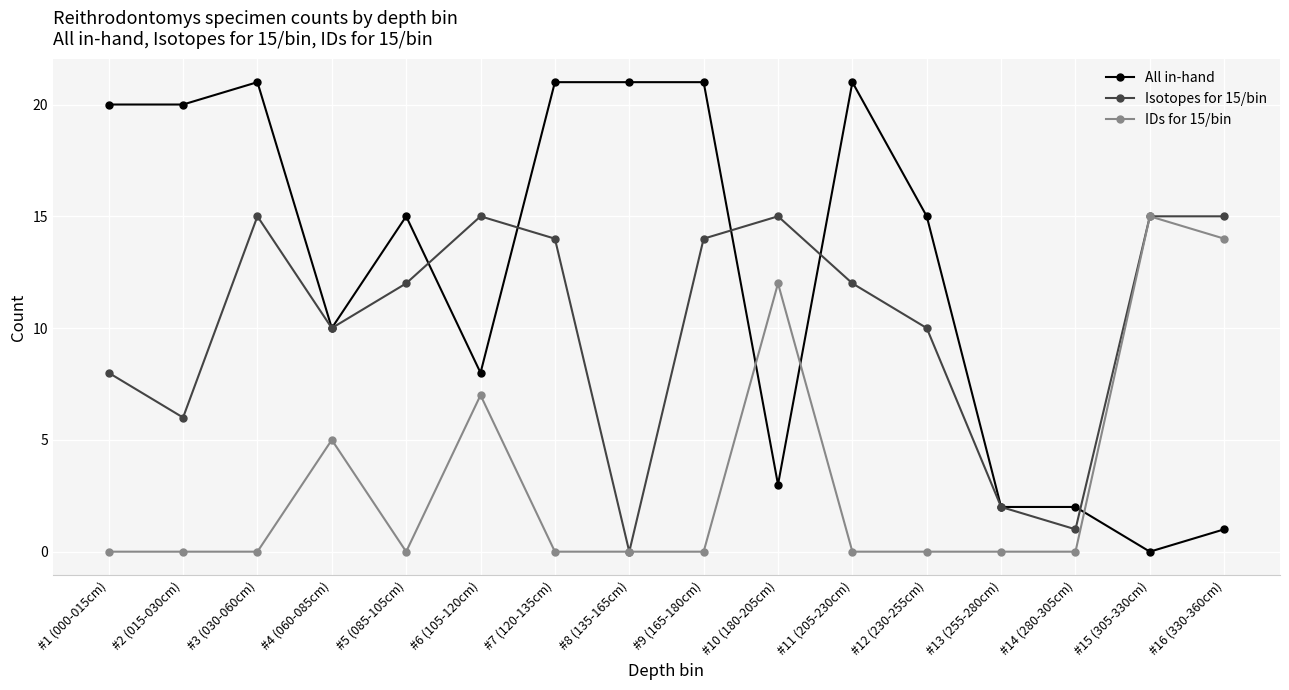

Rank the series by their average value, from lowest to highest.

IDs for 15/bin, Isotopes for 15/bin, All in-hand